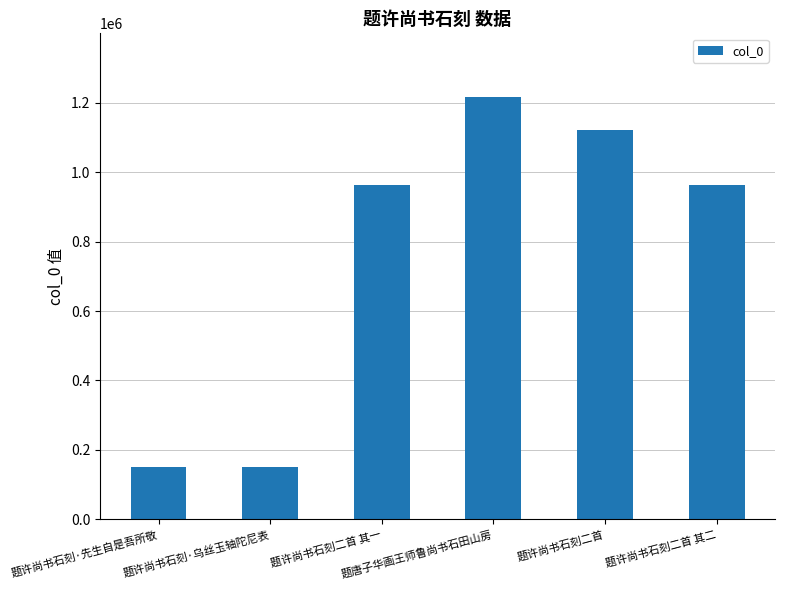

What is the difference between the values at 题许尚书石刻·先生自是吾所敬 and 题许尚书石刻二首 其一?

811166